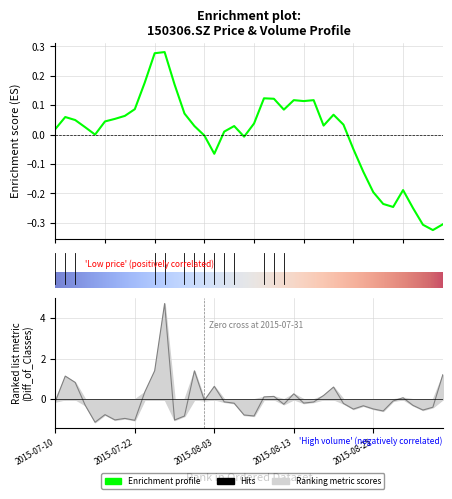

What is the total value across all series at 2015-07-16?

-1.1